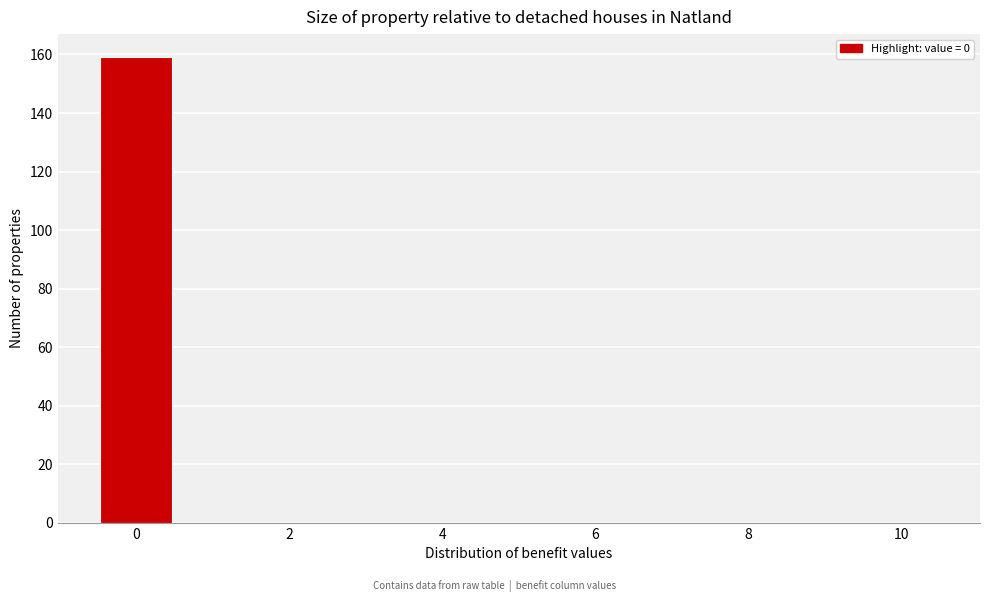

Reading left to right, list every bar in this chart as the range it spans on the x-axis followed by its height. Neither the bar edges nor the heights are printed on the chart, so give them approximately, as read against the axes.

-0.5 to 0.5: 160
0.5 to 1.5: 0
1.5 to 2.5: 0
2.5 to 3.5: 0
3.5 to 4.5: 0
4.5 to 5.5: 0
5.5 to 6.5: 0
6.5 to 7.5: 0
7.5 to 8.5: 0
8.5 to 9.5: 0
9.5 to 10.5: 0